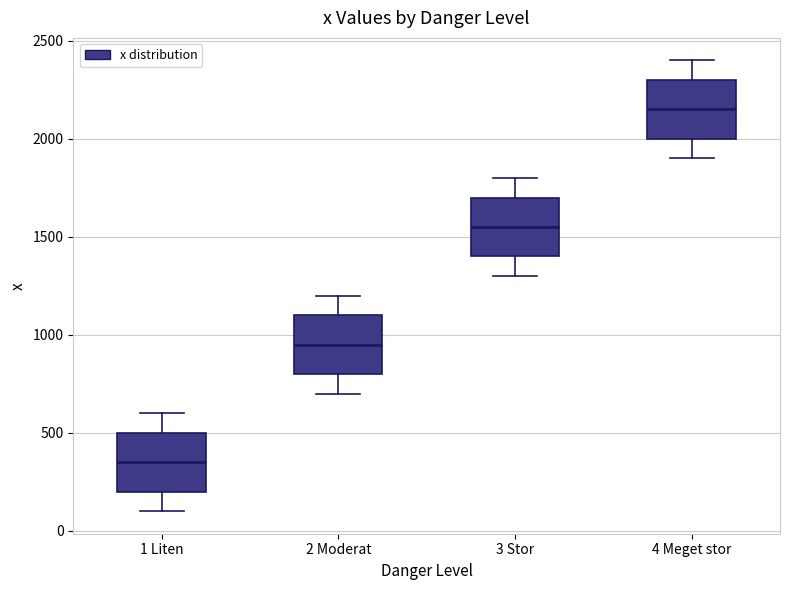

Which box has the lowest median line?

1 Liten